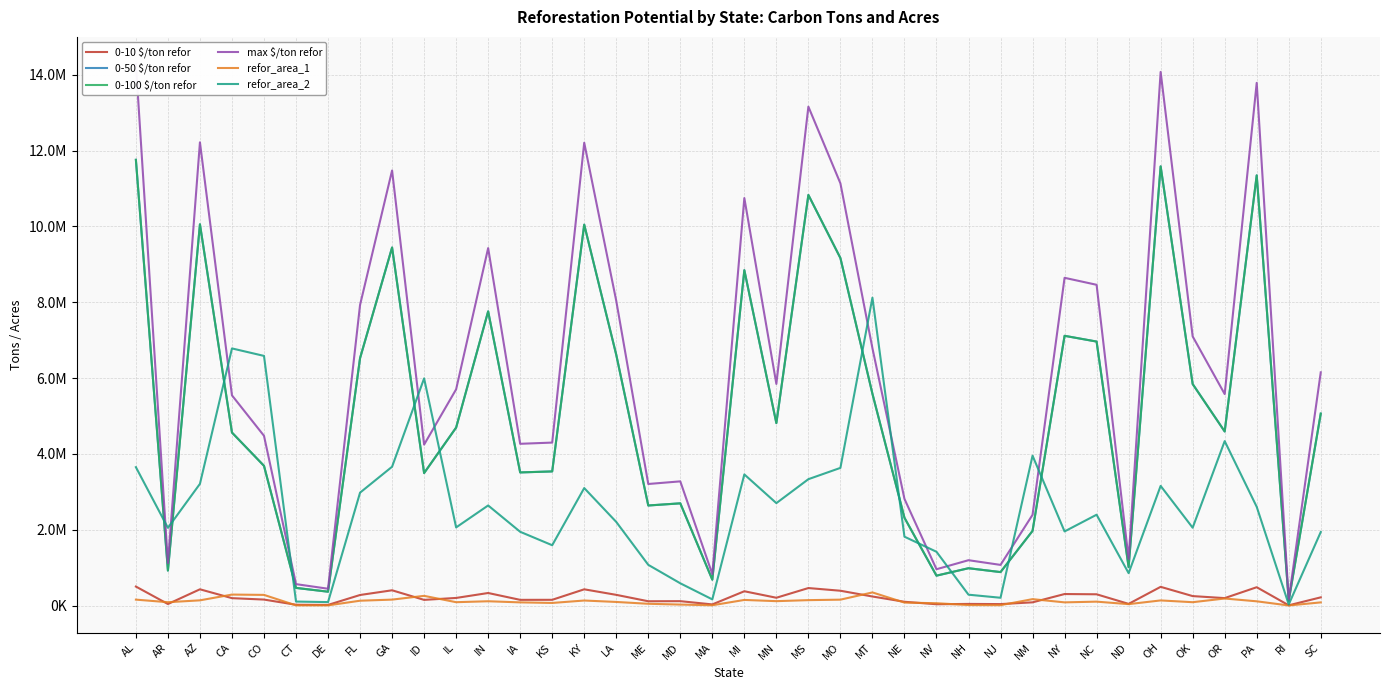

What is the highest value of the refor_area_1 series?

345337.1